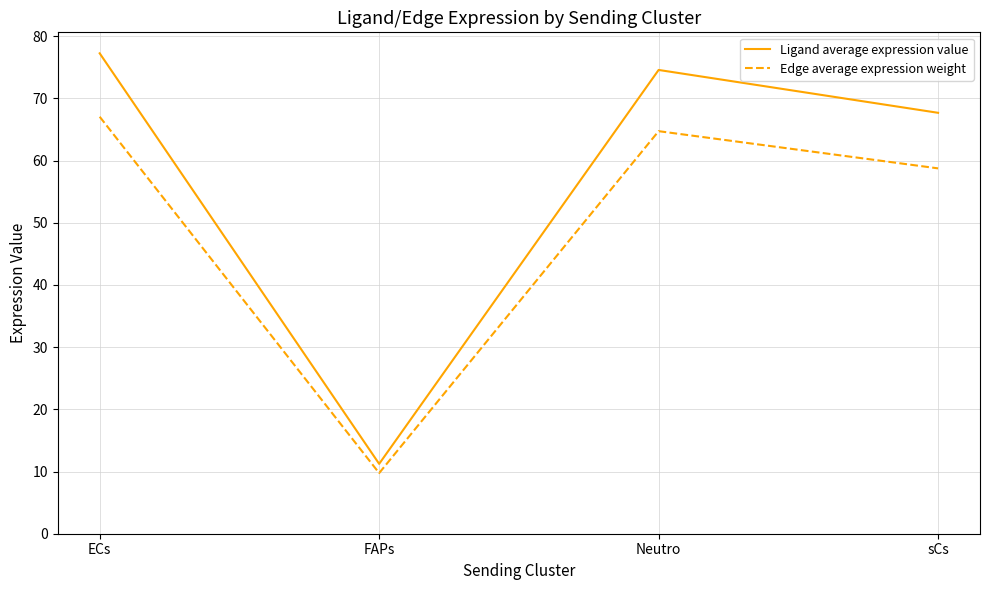

In Edge average expression weight, how many points are lower than both neighbors (excluding endpoints)?

1